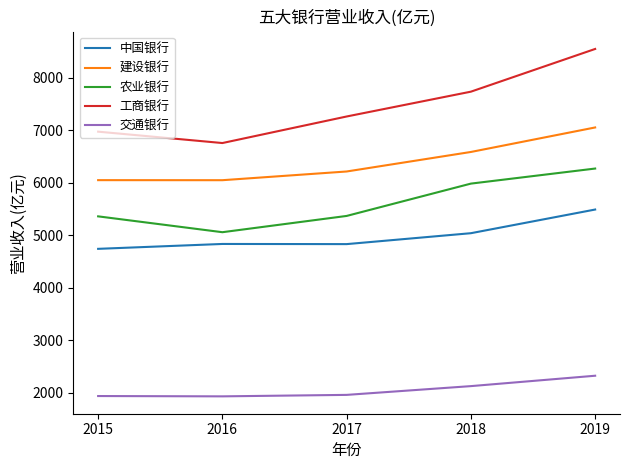

Is the value of 中国银行 at 2018 greater than the value of 建设银行 at 2019?

No